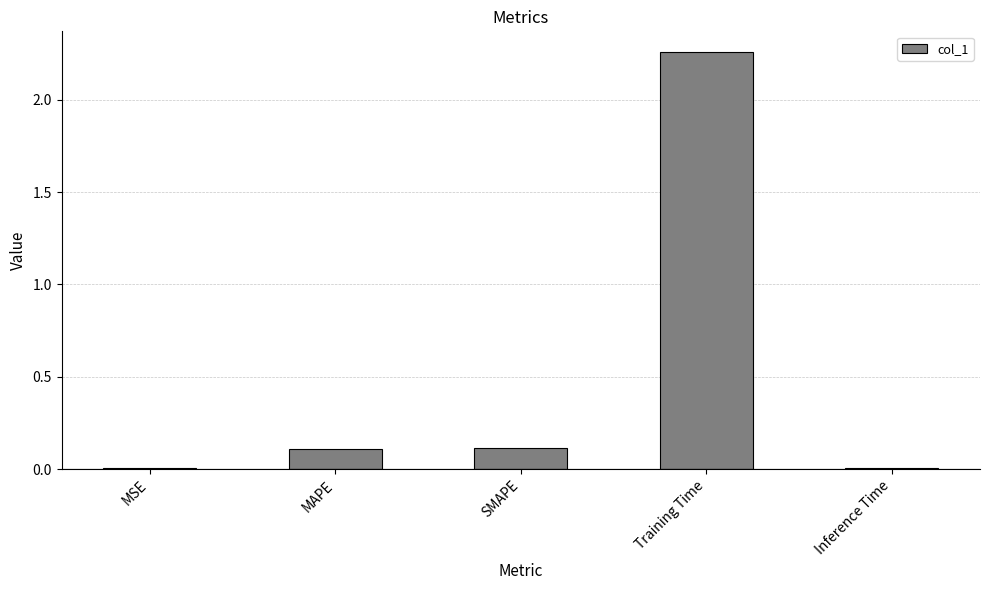

Does the chart contain stacked bars?

No